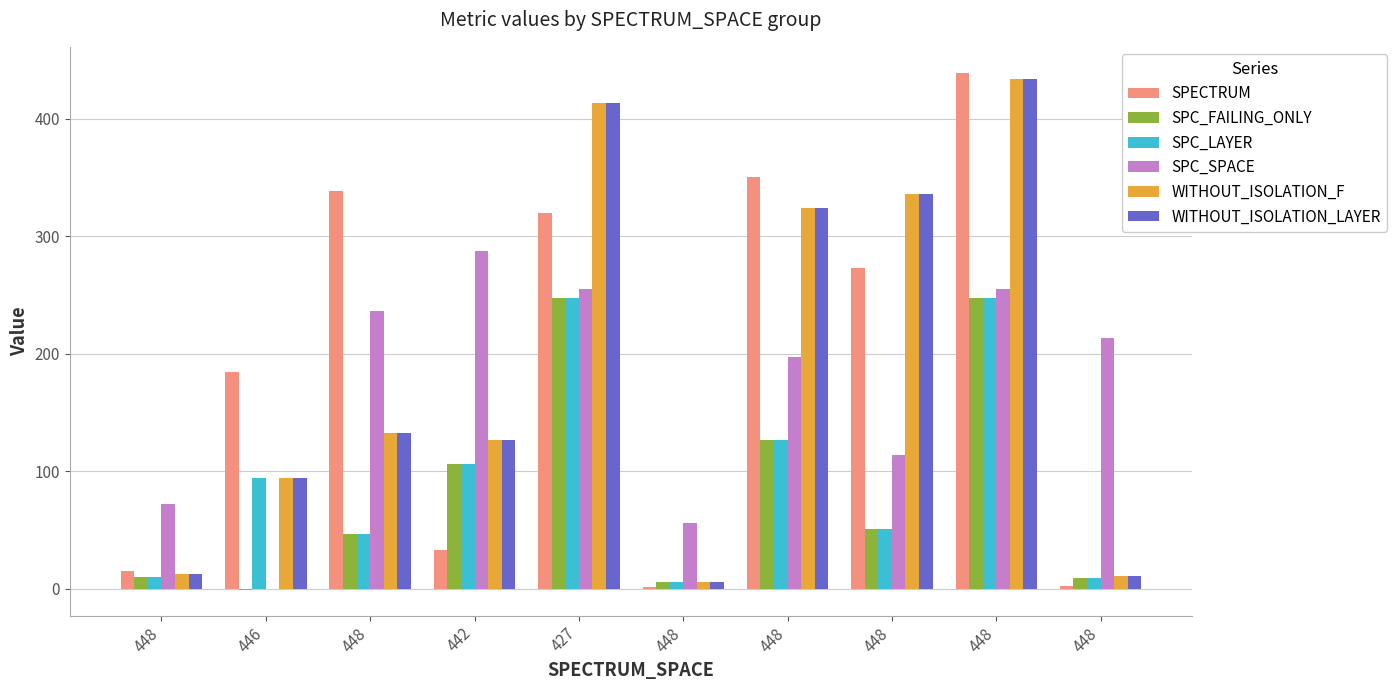

What are all the series names shown in the legend?

SPECTRUM, SPC_FAILING_ONLY, SPC_LAYER, SPC_SPACE, WITHOUT_ISOLATION_F, WITHOUT_ISOLATION_LAYER